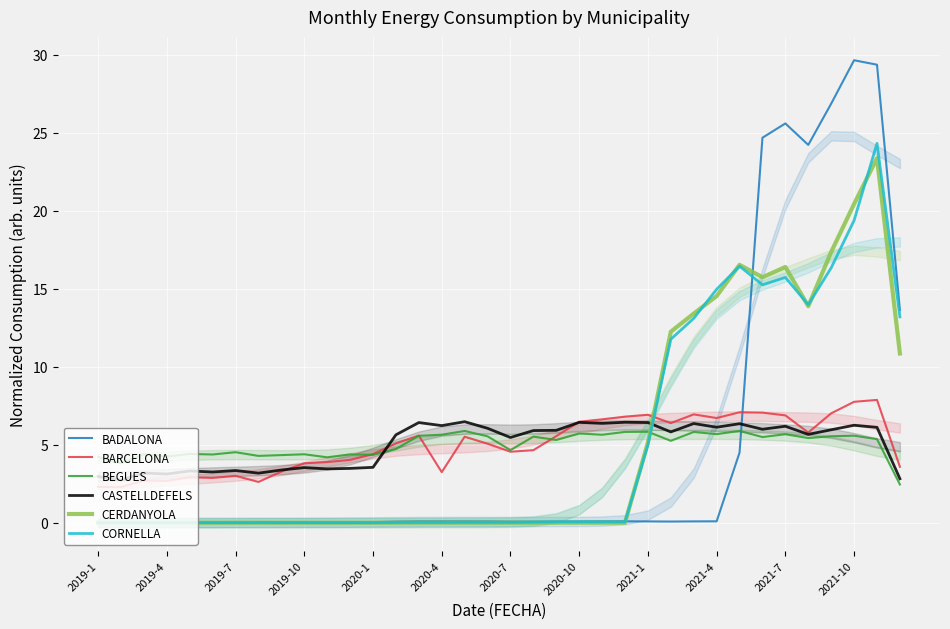

Is this an area chart (filled region under the line)?

No